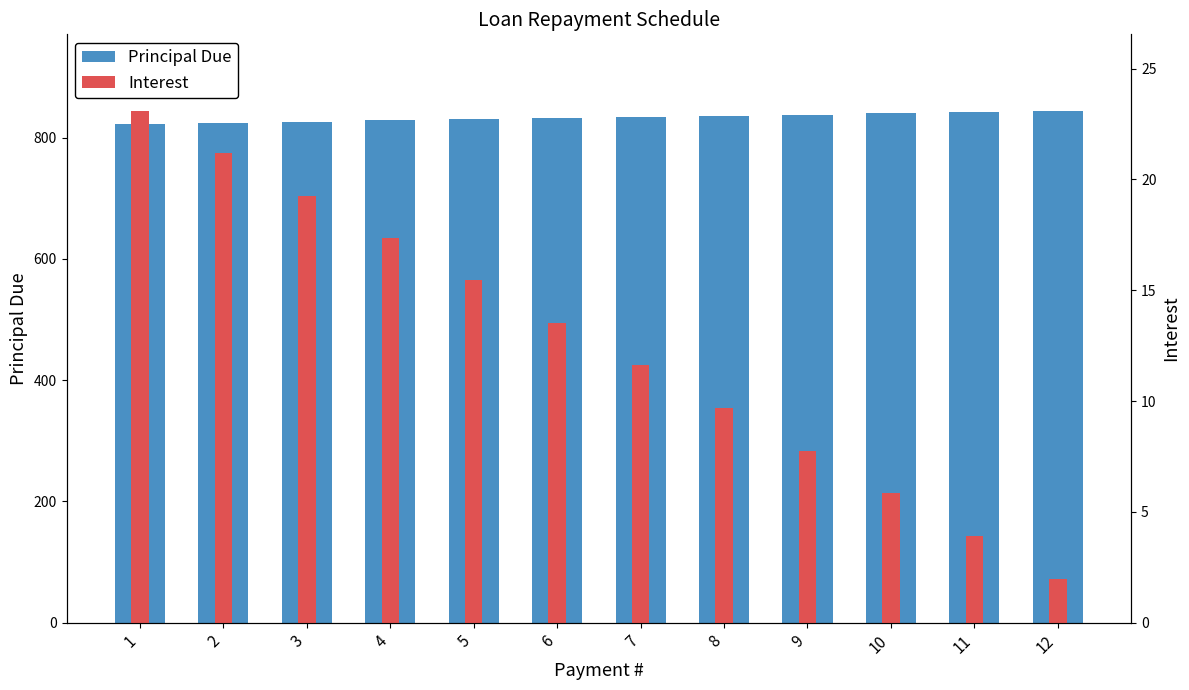

True or false: Interest has a value of 15.5 at 5.

True